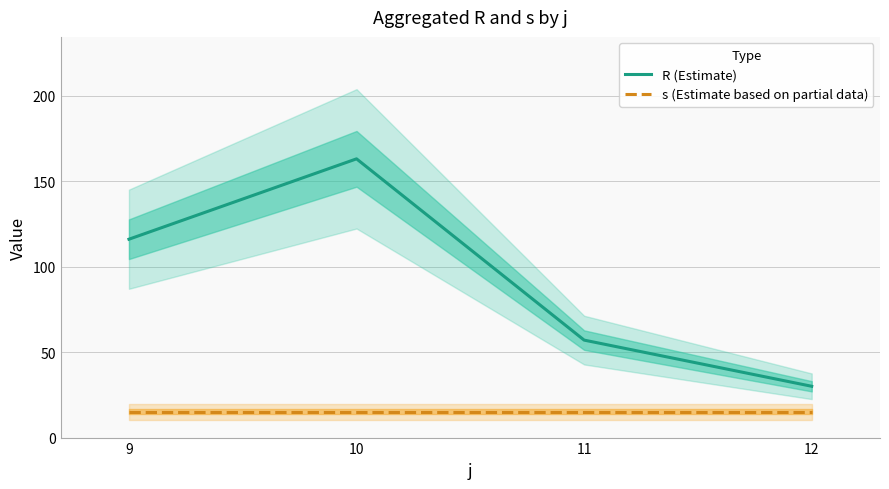

Reading left to right, what are all the values shown in this chart?

R (Estimate): 9=116	10=163	11=57	12=30
s (Estimate based on partial data): 9=15	10=15	11=15	12=15